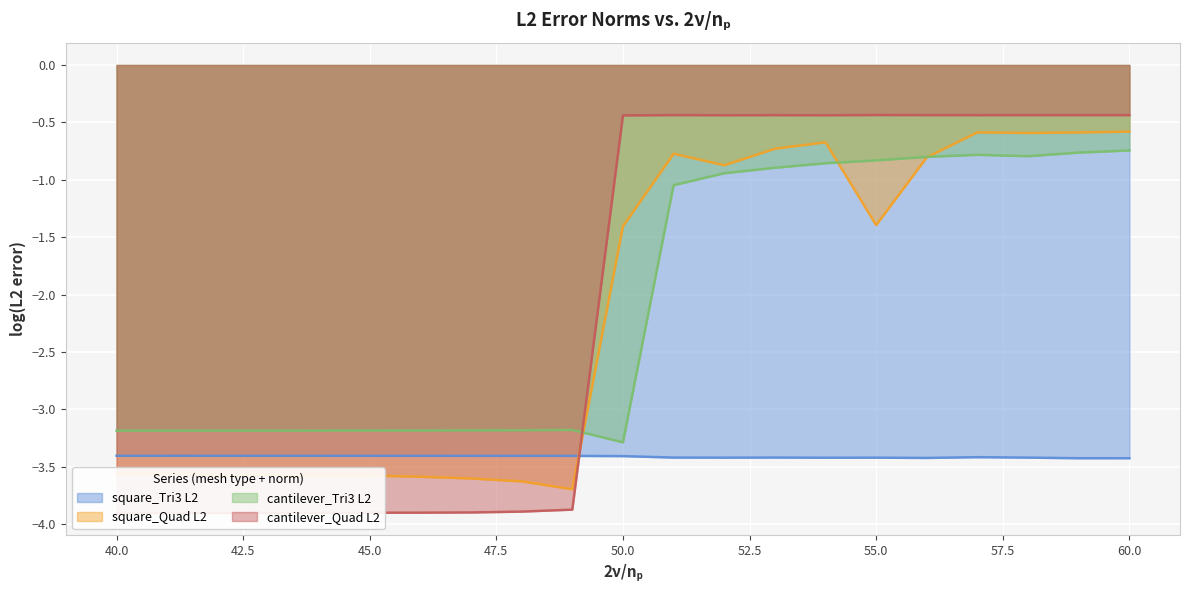

List the series in order of their peak value, lowest first.

square_Tri3 L2, cantilever_Tri3 L2, square_Quad L2, cantilever_Quad L2